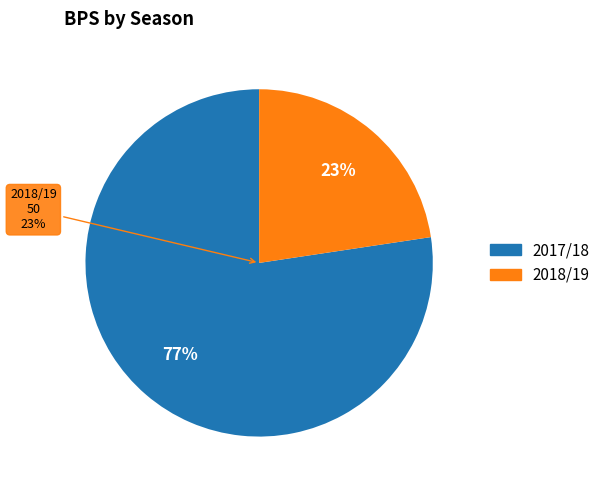

Which has a higher value, 2018/19 (assists=1) or 2017/18 (assists=2)?

2017/18 (assists=2)